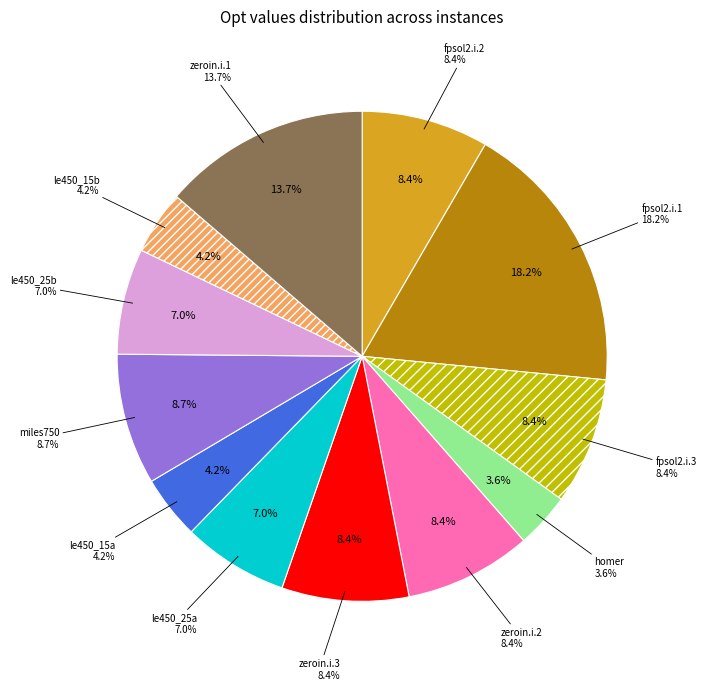

Which slice is the largest?

fpsol2.i.1.col